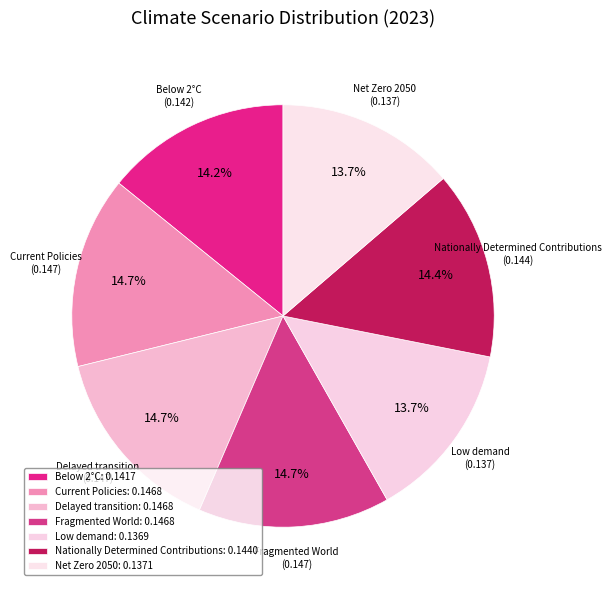

Does Low demand account for over 50% of the chart?

No